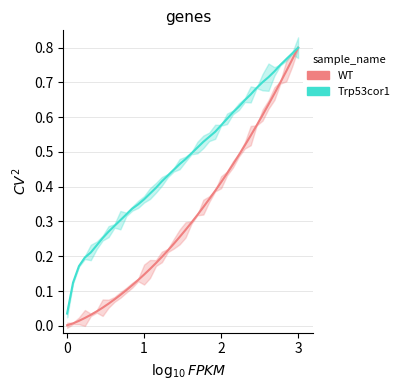

Rank the series by their maximum value, from highest to lowest.

Trp53cor1, WT